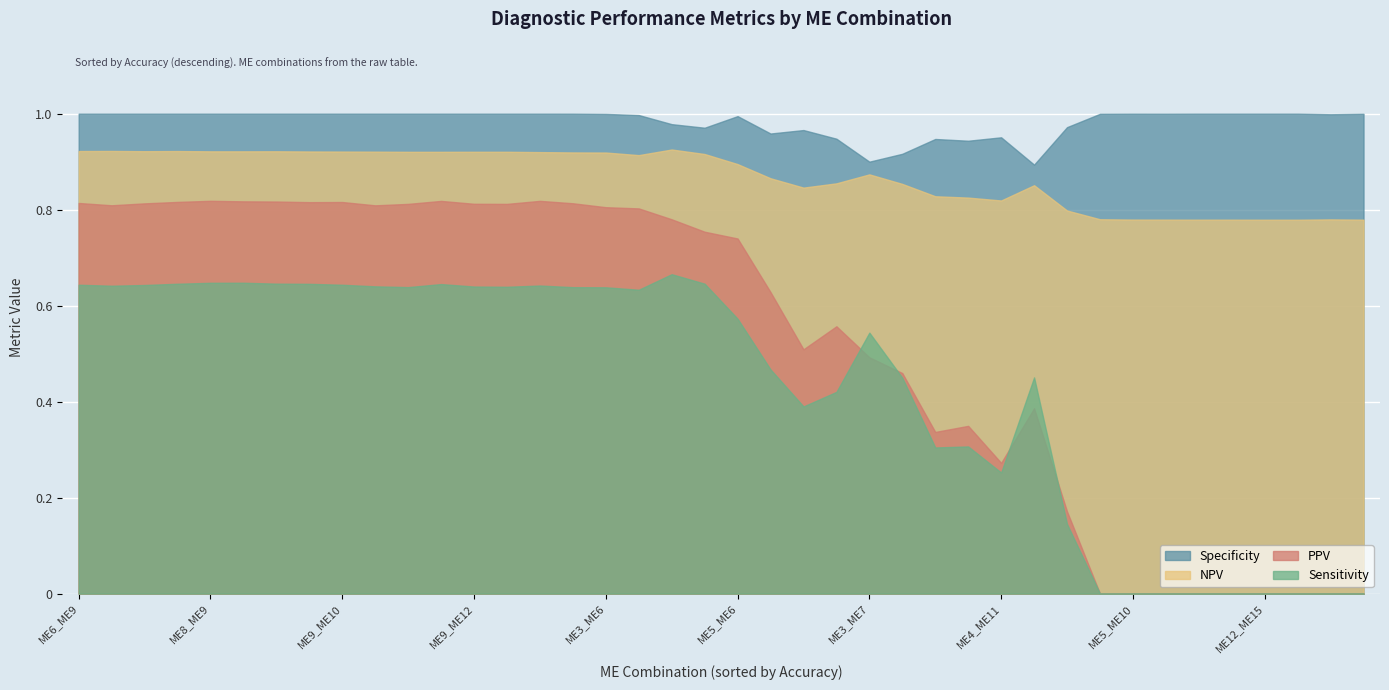

What is the approximate value of NPV at ME10_ME11?

0.8